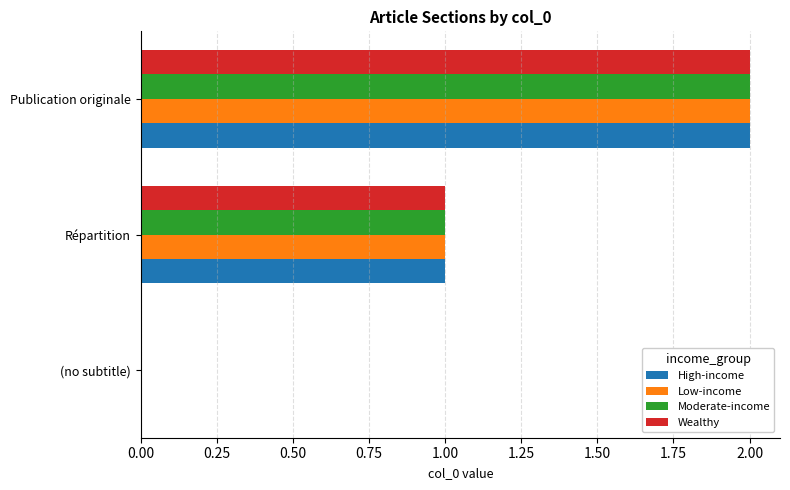

What is the greatest value displayed?

2